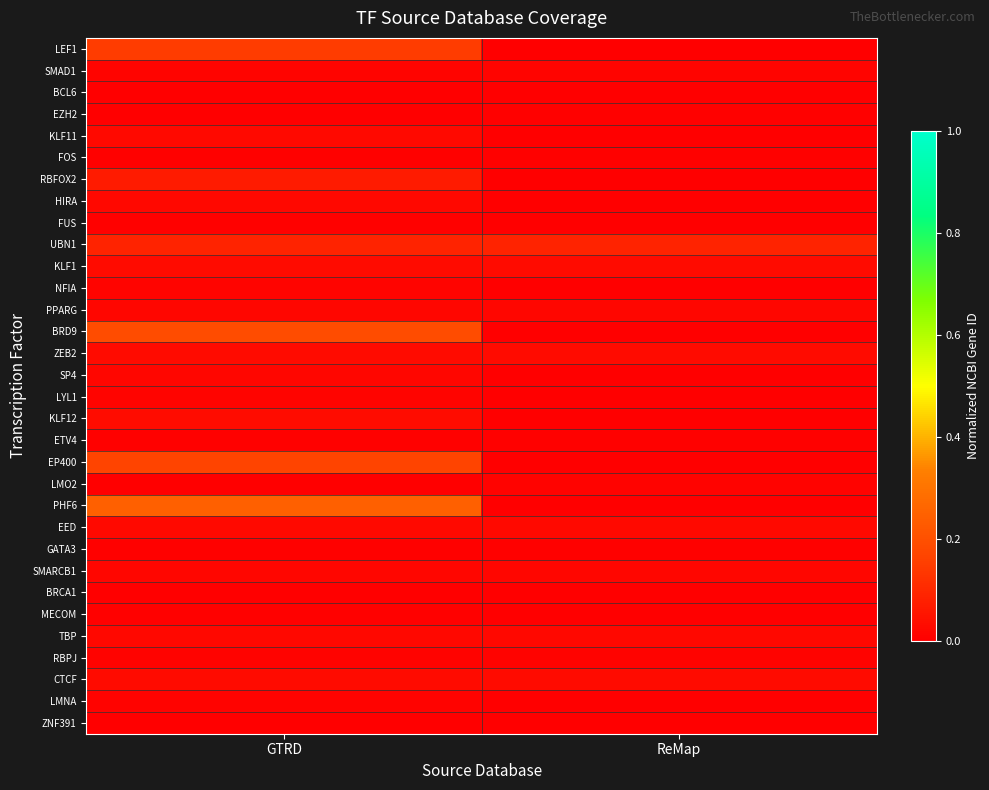

What is the difference between the highest and lowest values at ReMap?

0.1